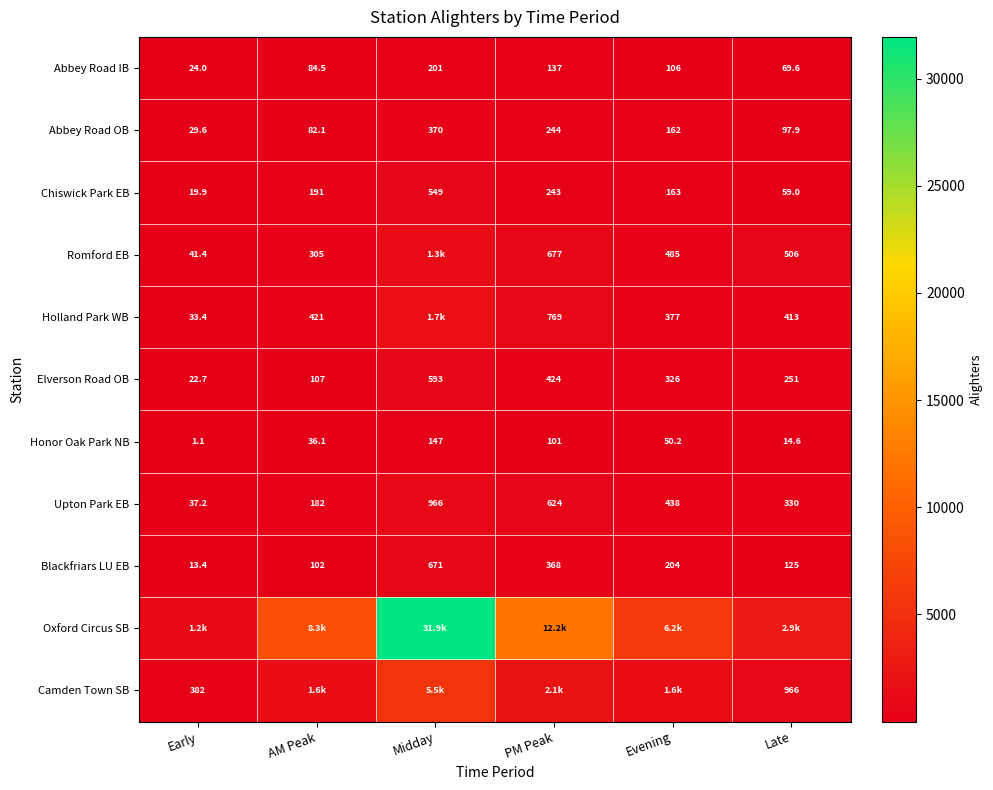

At which label does Upton Park EB reach its minimum?

Early